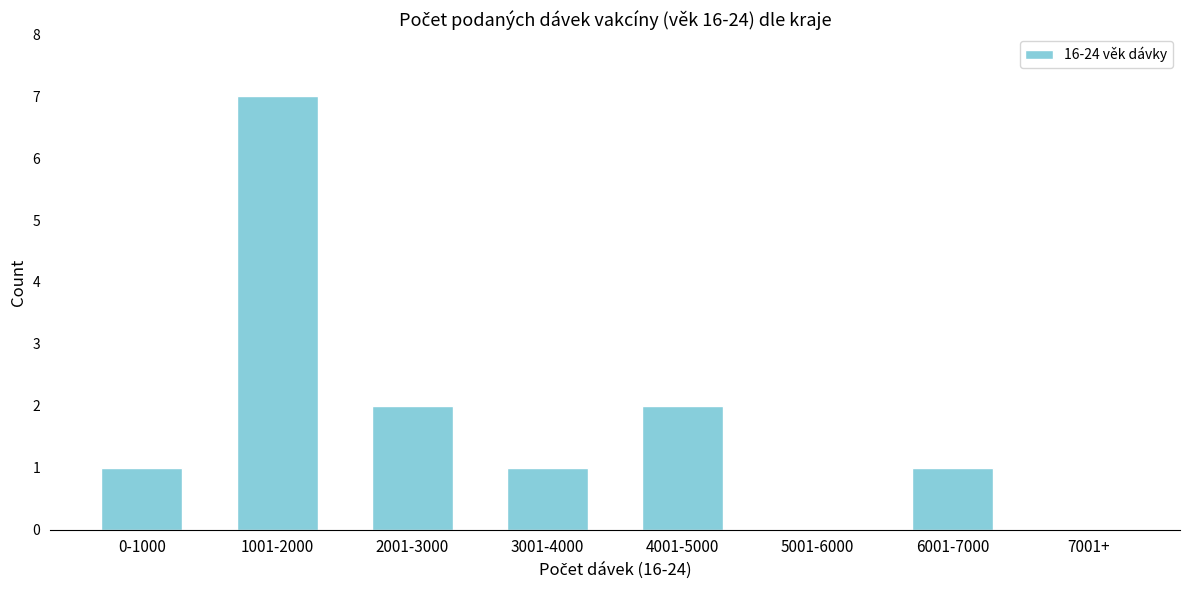

Reading right to left, what are all the values shown in this chart?

7001+=0	6001-7000=1	5001-6000=0	4001-5000=2	3001-4000=1	2001-3000=2	1001-2000=7	0-1000=1